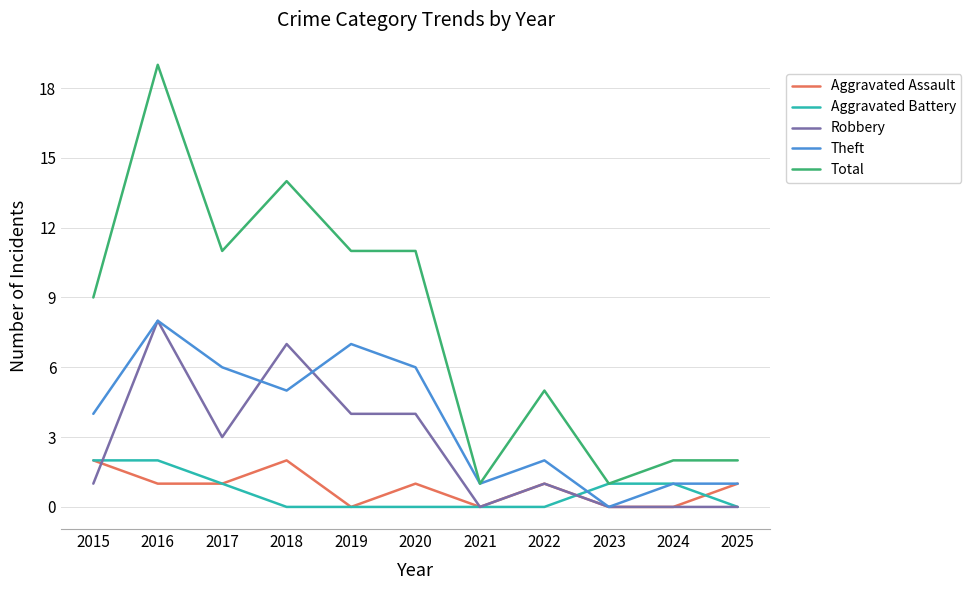

What is the spread (max minus min) of values at 2016?

18